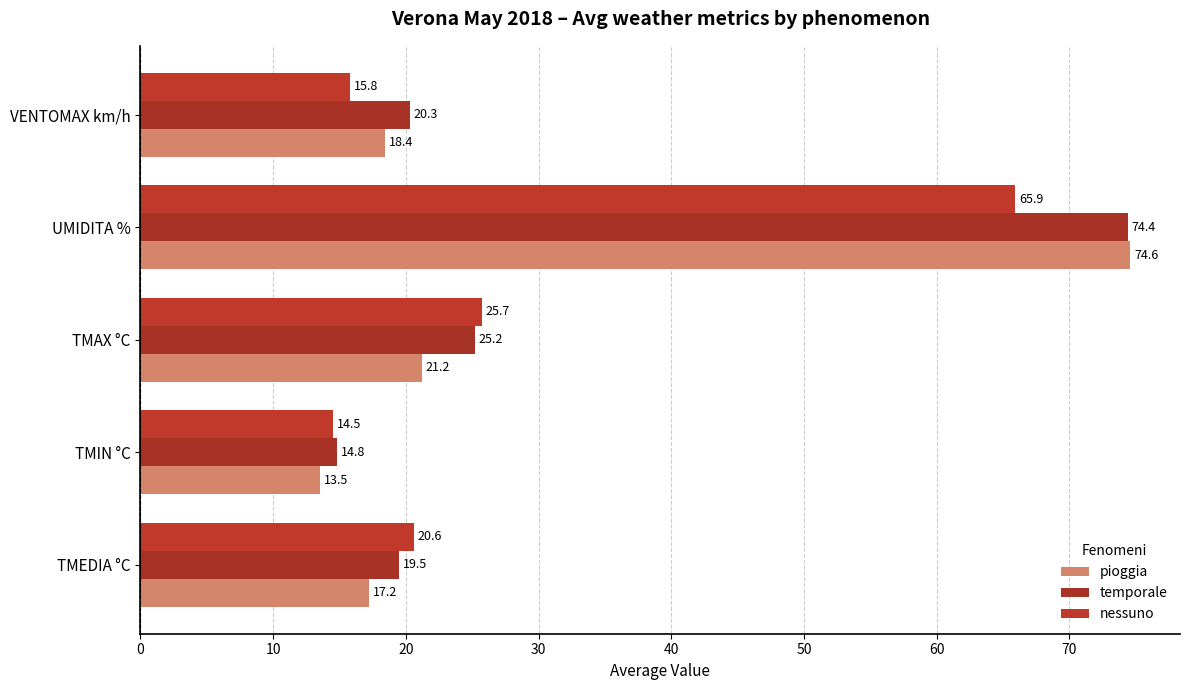

What is the maximum value shown in the chart?

74.6